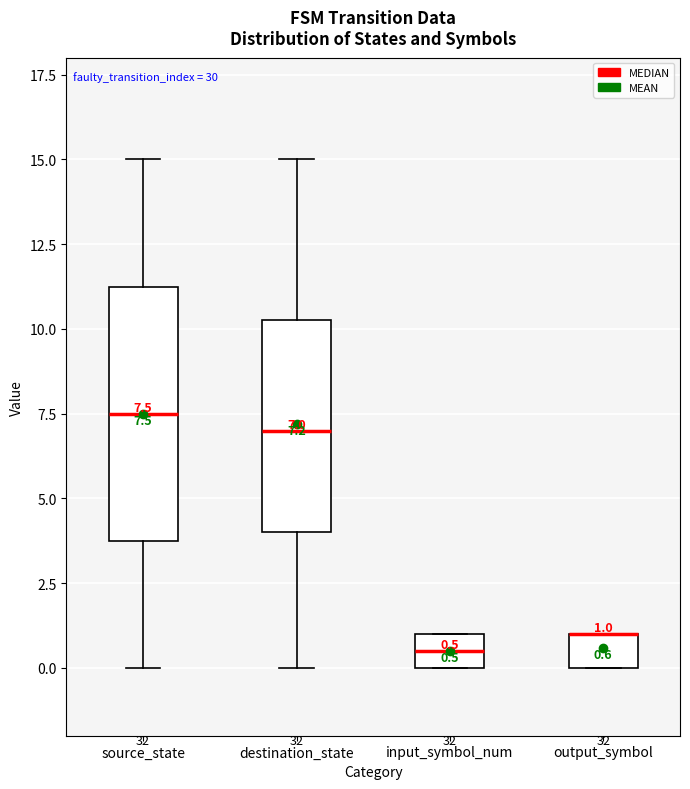

Comparing the boxes themselves (not the whiskers), which one is the tallest?

source_state